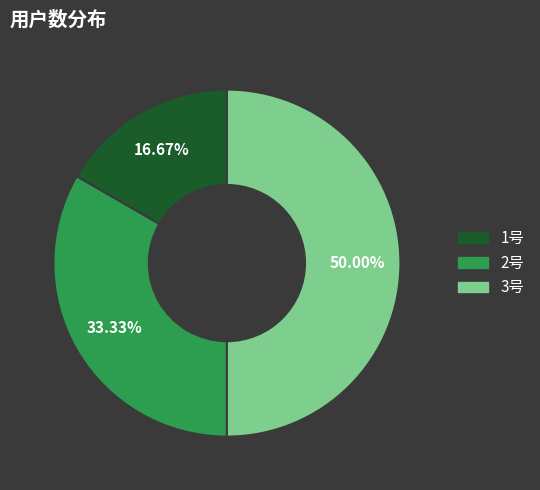

What is the ratio of the value at 1号 to the value at 3号?

0.3